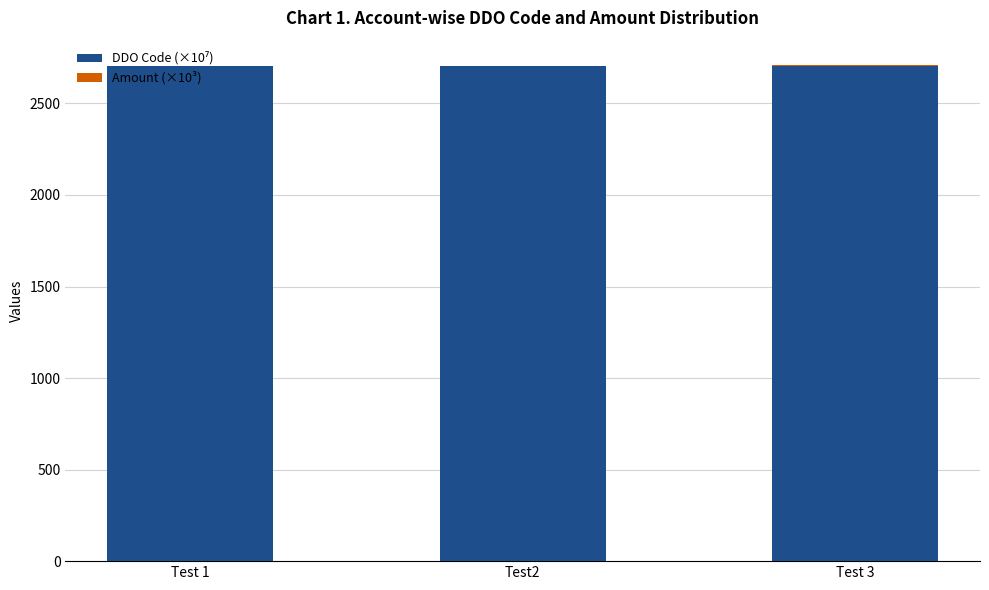

Which series has the largest total across all categories?

DDO Code (×10⁷)